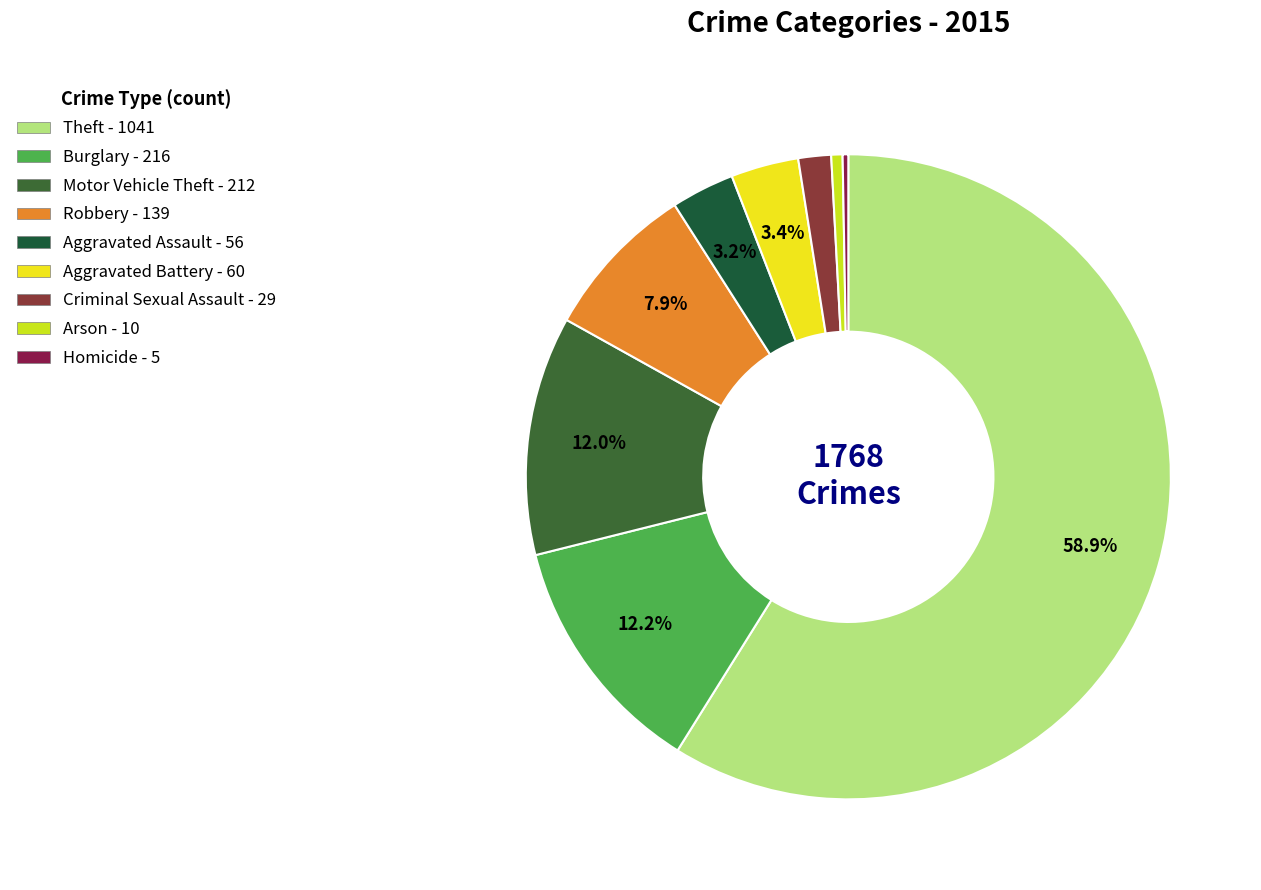

Is Arson the majority of the pie?

No